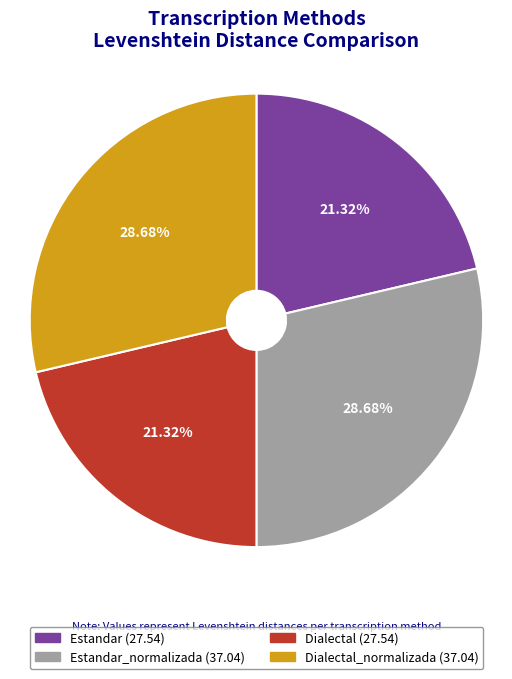

Approximately how many times larger is the value at Dialectal (27.54) compared to Dialectal_normalizada (37.04)?

0.7